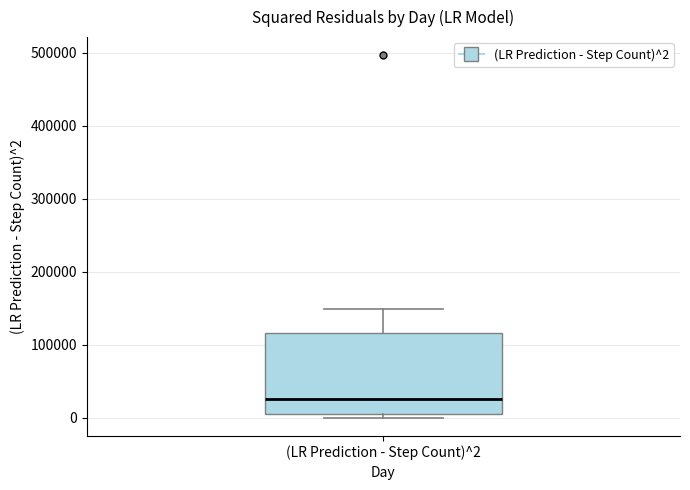

Transcribe this box plot: give where the median line is, the range the box spans, and where the two whiskers end, as read against the y-axis. The values are not printed on the chart, so give them approximately, as read against the axis.

median 30000, box 10000 to 120000, whiskers 0 to 150000